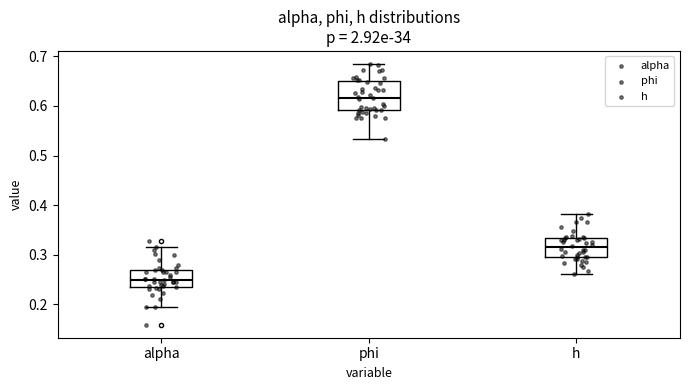

Where does the median line of the box for phi sit on the y-axis? The values are not printed on the chart, so give them approximately, as read against the axis.

0.62